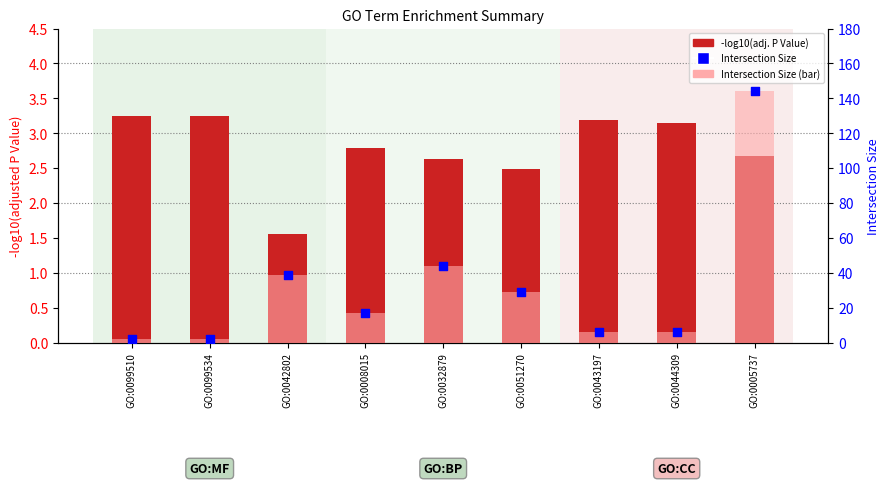

Which series has the widest spread of Y values?

Intersection (bars)